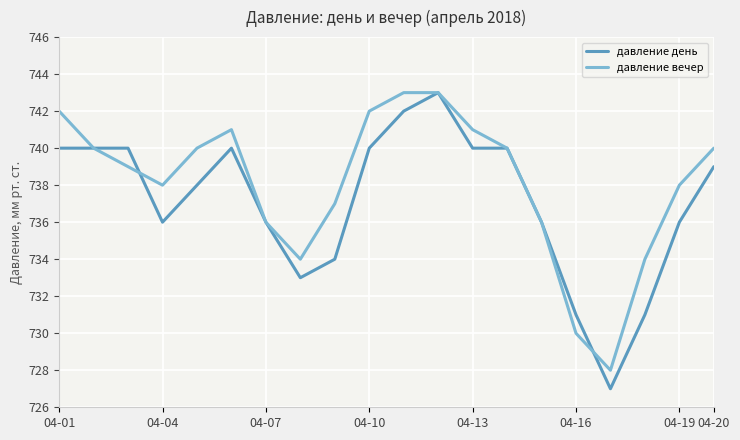

Which series has the largest range (max minus min)?

давление день